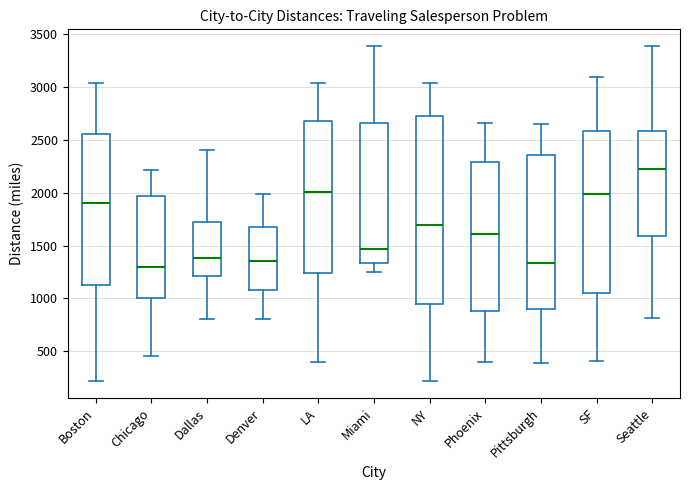

Where is the upper edge of the box for SF on the y-axis? The values are not printed on the chart, so give them approximately, as read against the axis.

2600